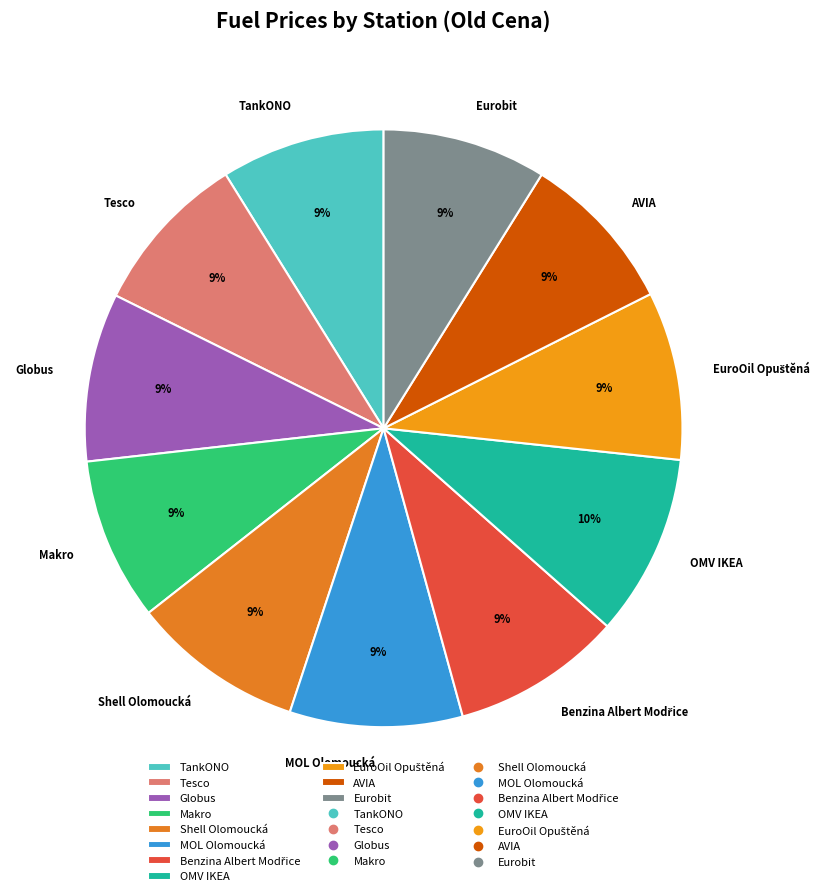

To the nearest percent, what percentage of the pie is Eurobit?

9%